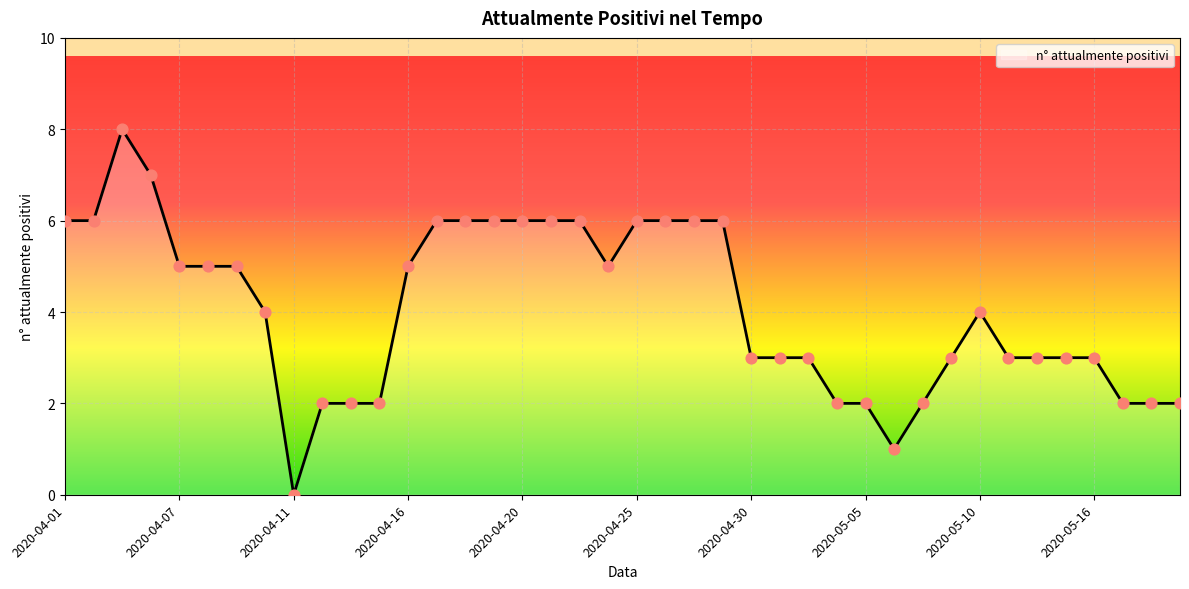

What is the maximum value shown in the chart?

8